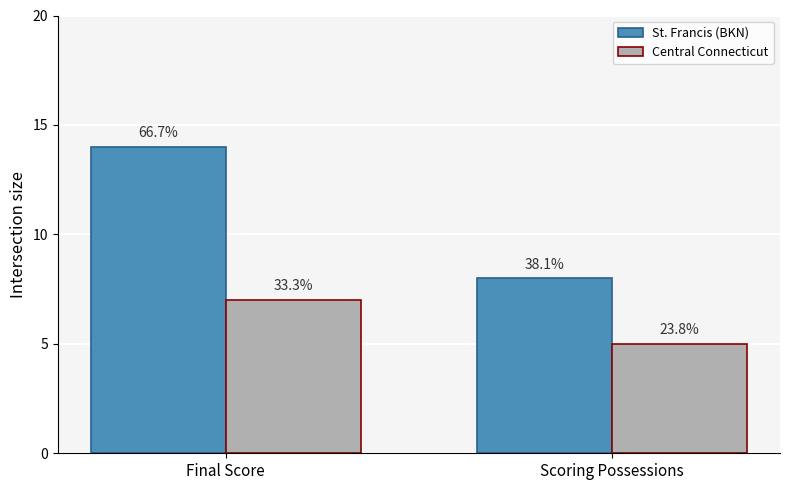

Is the value of Central Connecticut at Final Score greater than the value of St. Francis (BKN) at Final Score?

No